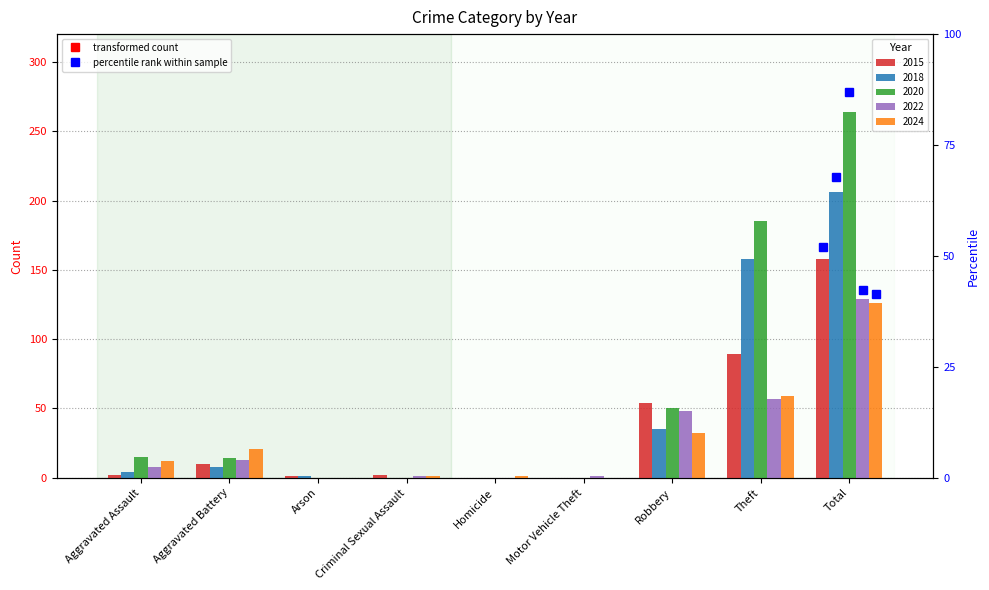

At how many categories does at least one series exceed 101?

2